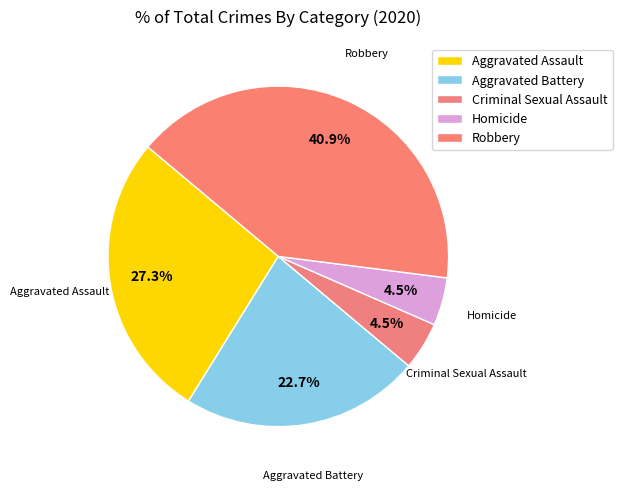

To the nearest percent, what is the difference between the largest and smallest slice percentages?

36%